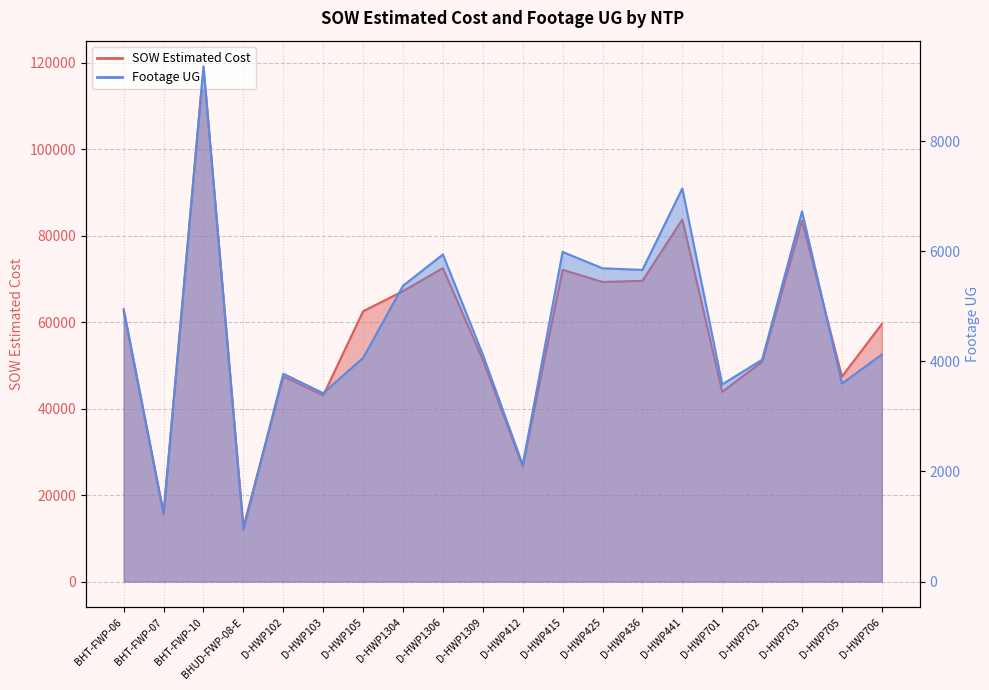

What is the maximum value for Footage UG?

9356.0